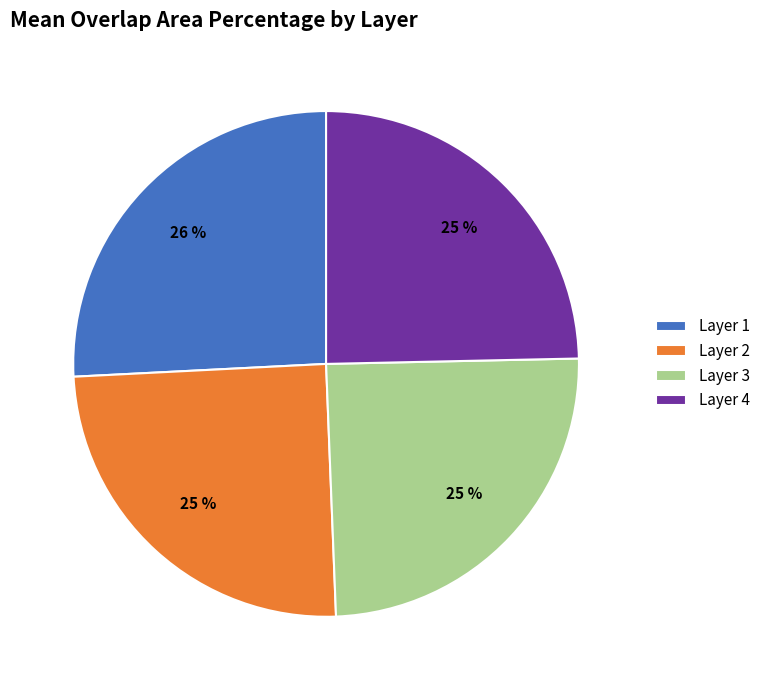

What is the ratio of the value at Layer 4 to the value at Layer 3?

1.0